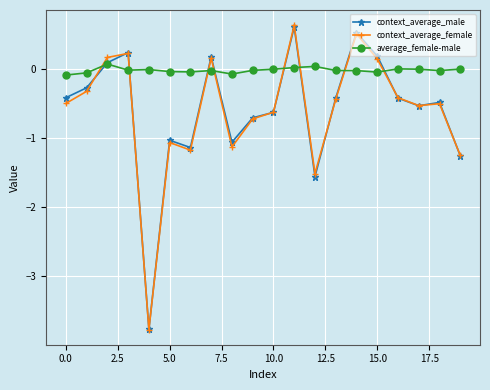

True or false: average_female-male has more than 1 points higher than both neighbors.

True